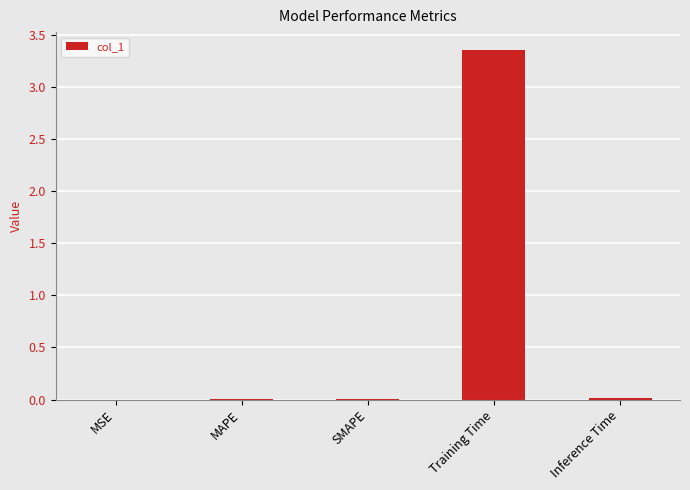

The chart shows a value of 0.0 at SMAPE. True or false?

True